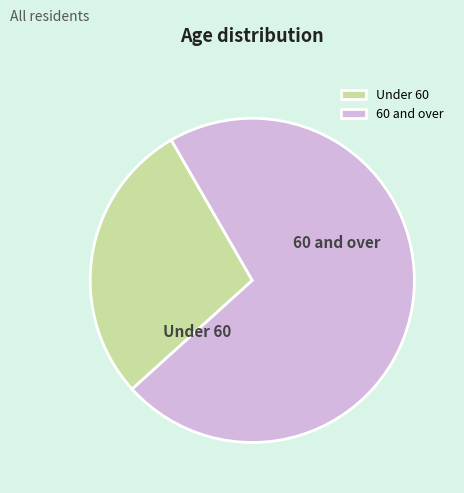

Which category has the biggest portion of the pie?

60 and over